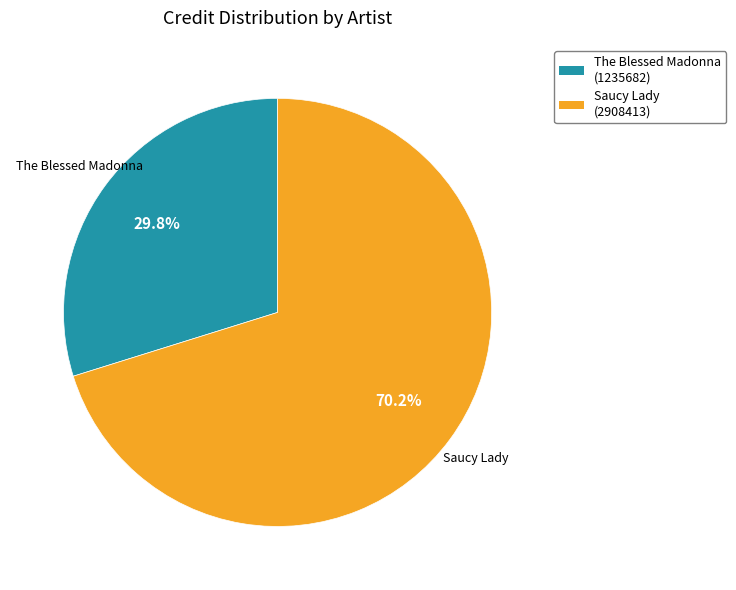

Does any single category account for the majority?

Yes